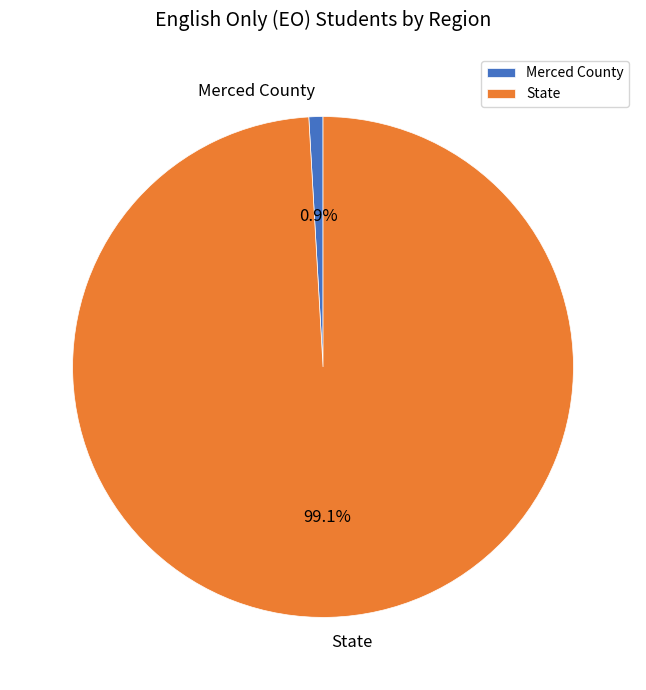

To the nearest percent, what portion does State represent?

99%